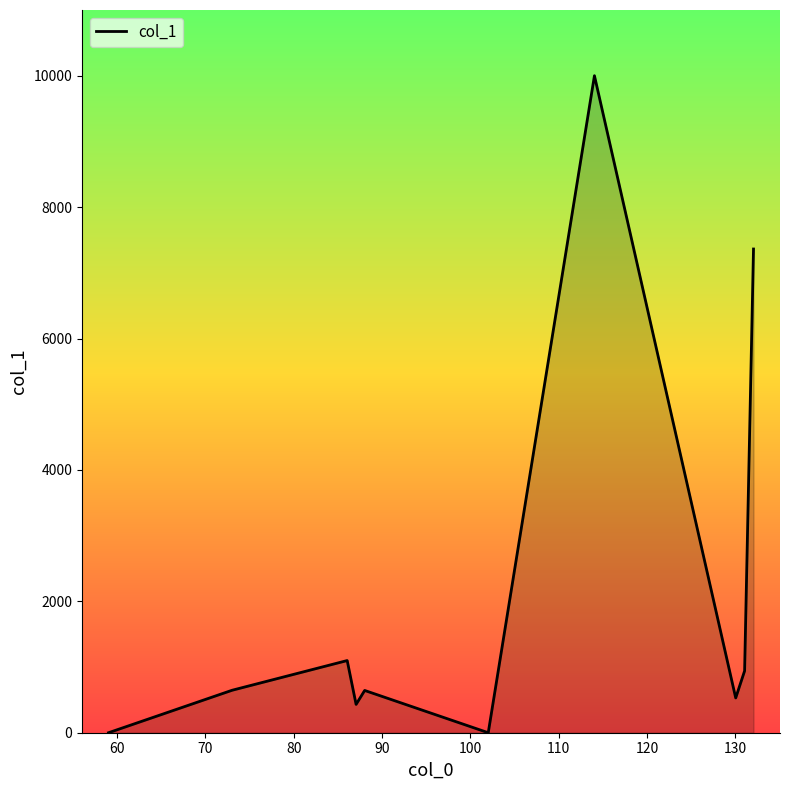

Does the chart have visible grid lines?

No